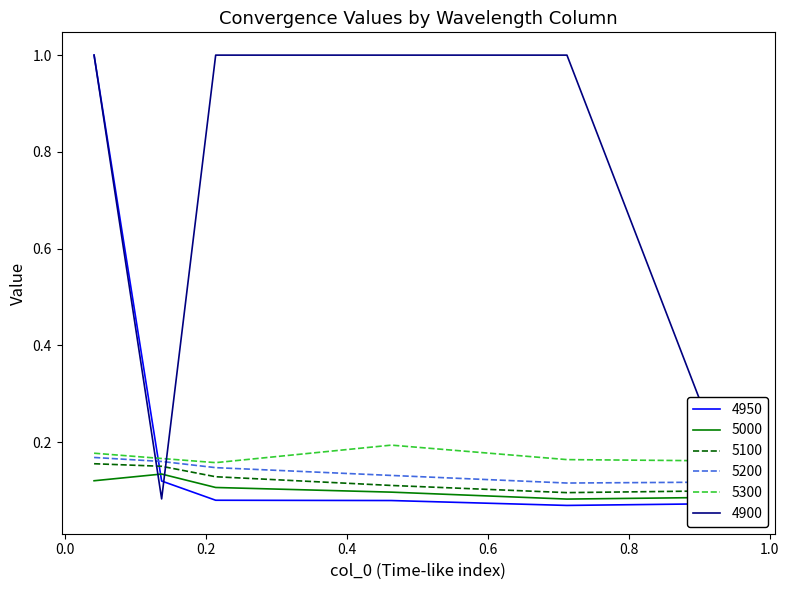

True or false: 5000 and 5300 cross at least once.

False